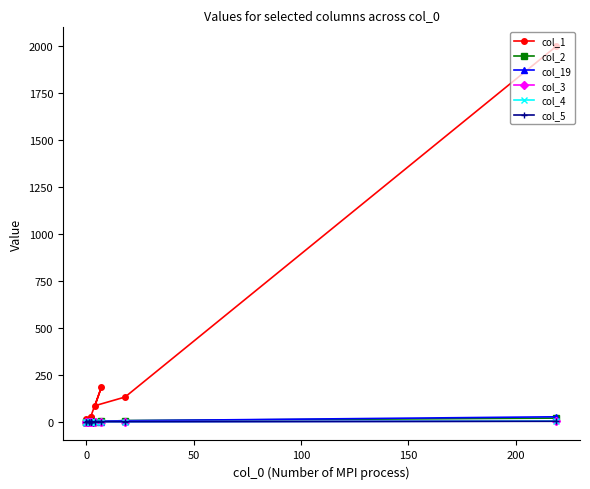

The value of col_4 at 100 is 2. True or false?

False